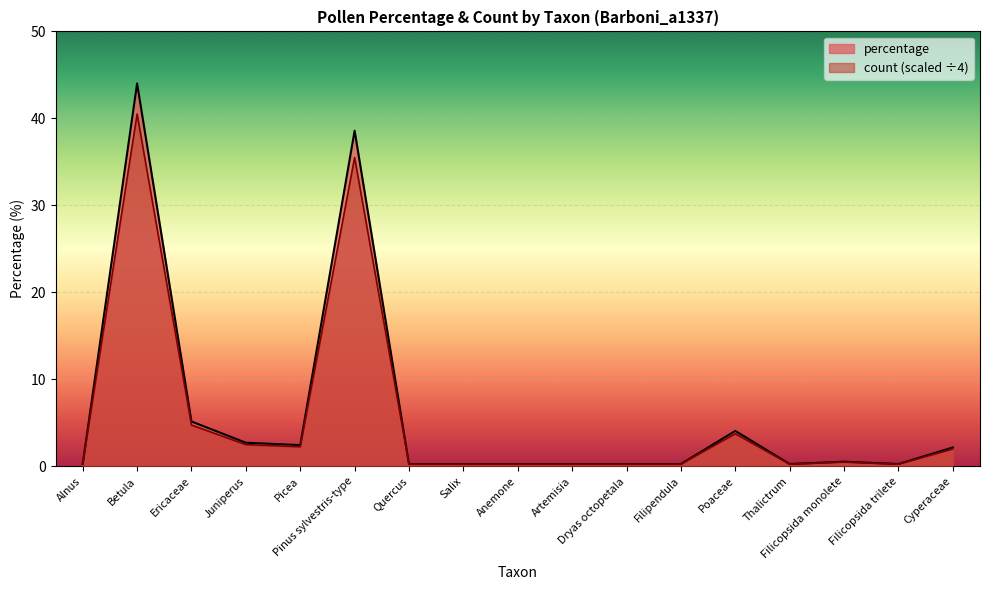

How many distinct data groups are displayed?

2